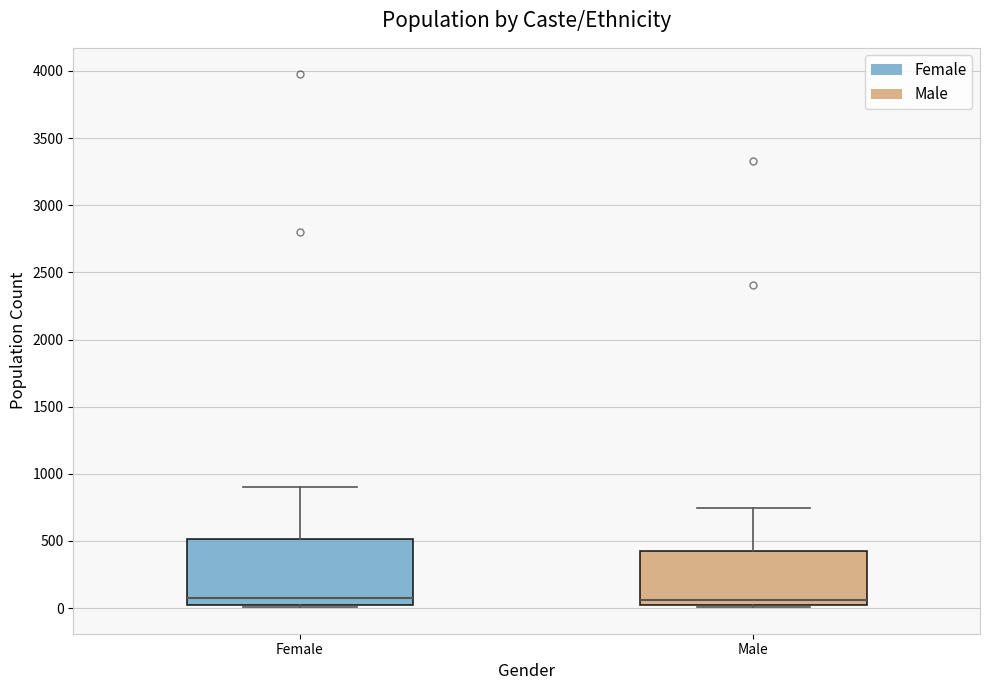

Reading left to right, read every box against the y-axis: the position of its median line, the range the box covers, and the ends of its whiskers. The values are not printed on the chart, so give them approximately, as read against the axis.

Female: median 100, box 0 to 500, whiskers 0 (just below the box's lower edge) to 900
Male: median 50, box 0 to 450, whiskers 0 to 750